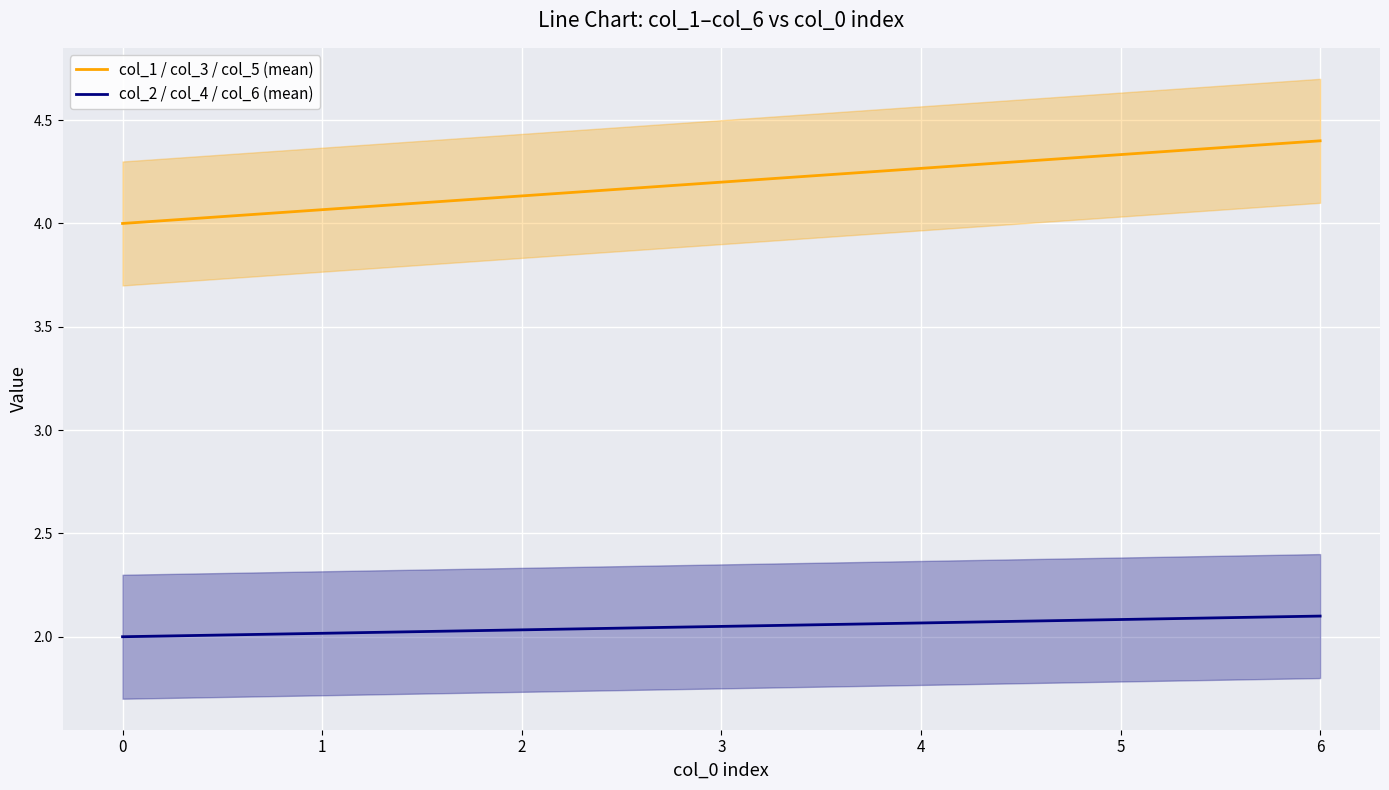

Count the col_2 / col_4 / col_6 (mean) values in the range 2 to 3.

7